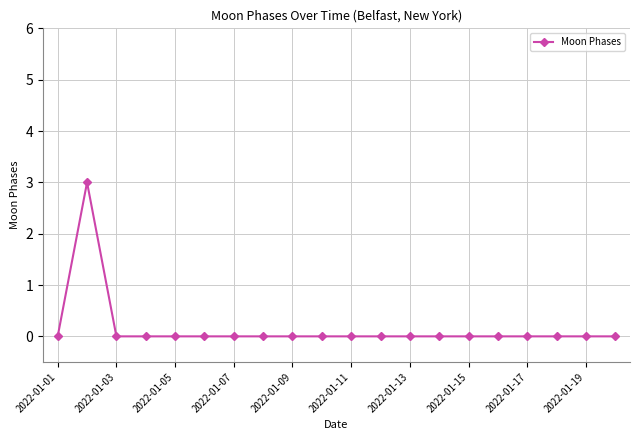

True or false: the data has more than 0 interior local peaks.

True